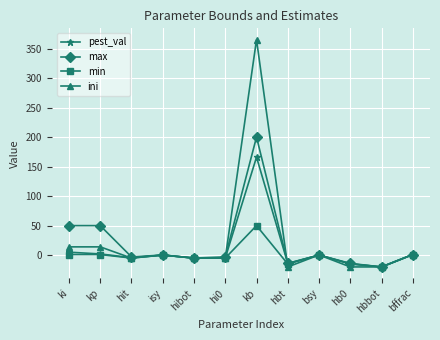

Where does the max series first go above 0?

ki